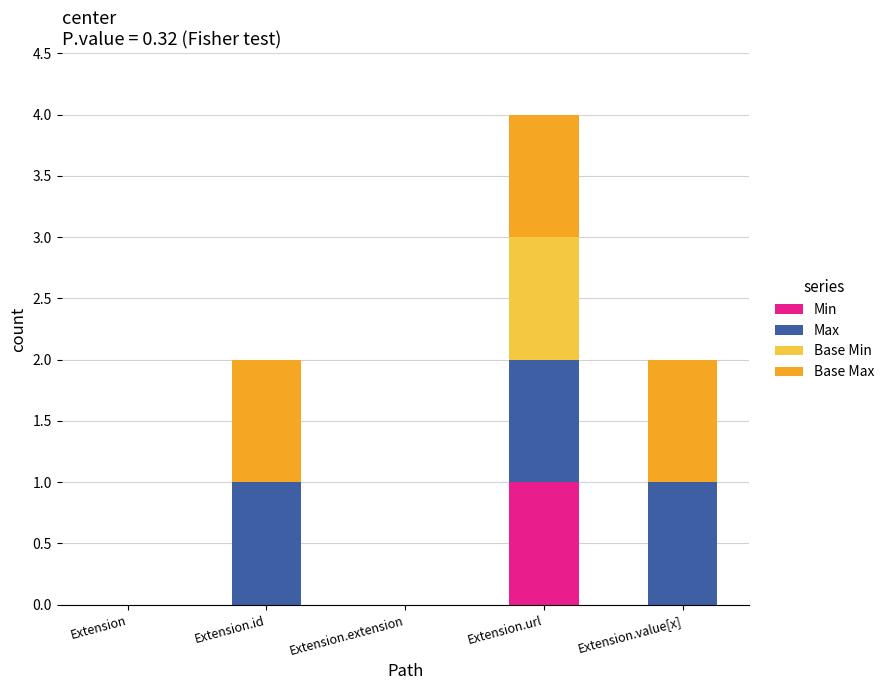

Which category has the highest value in the Min series?

Extension.url